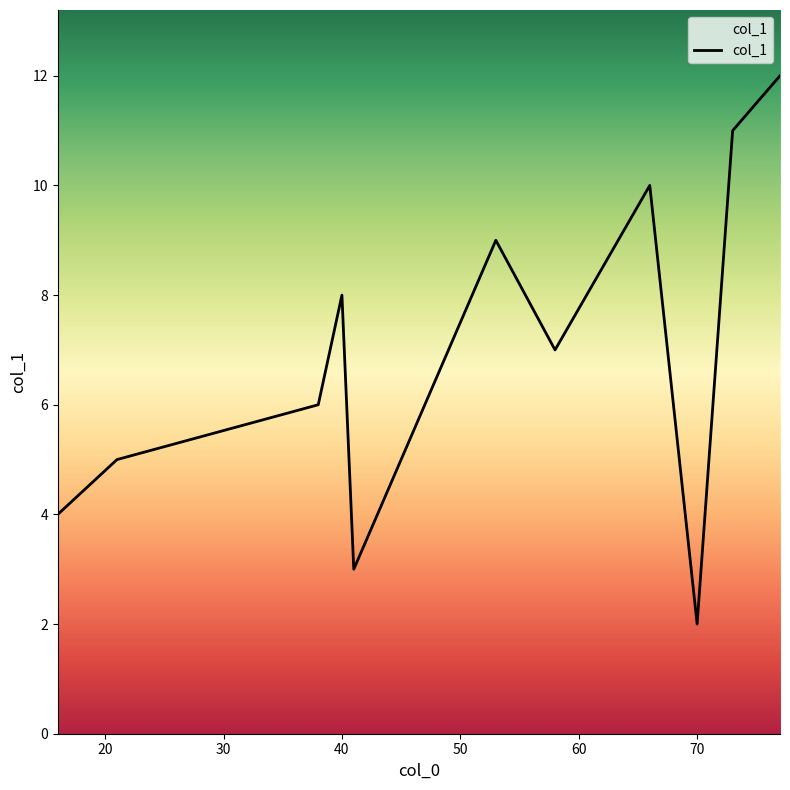

What is the maximum value shown in the chart?

12.0